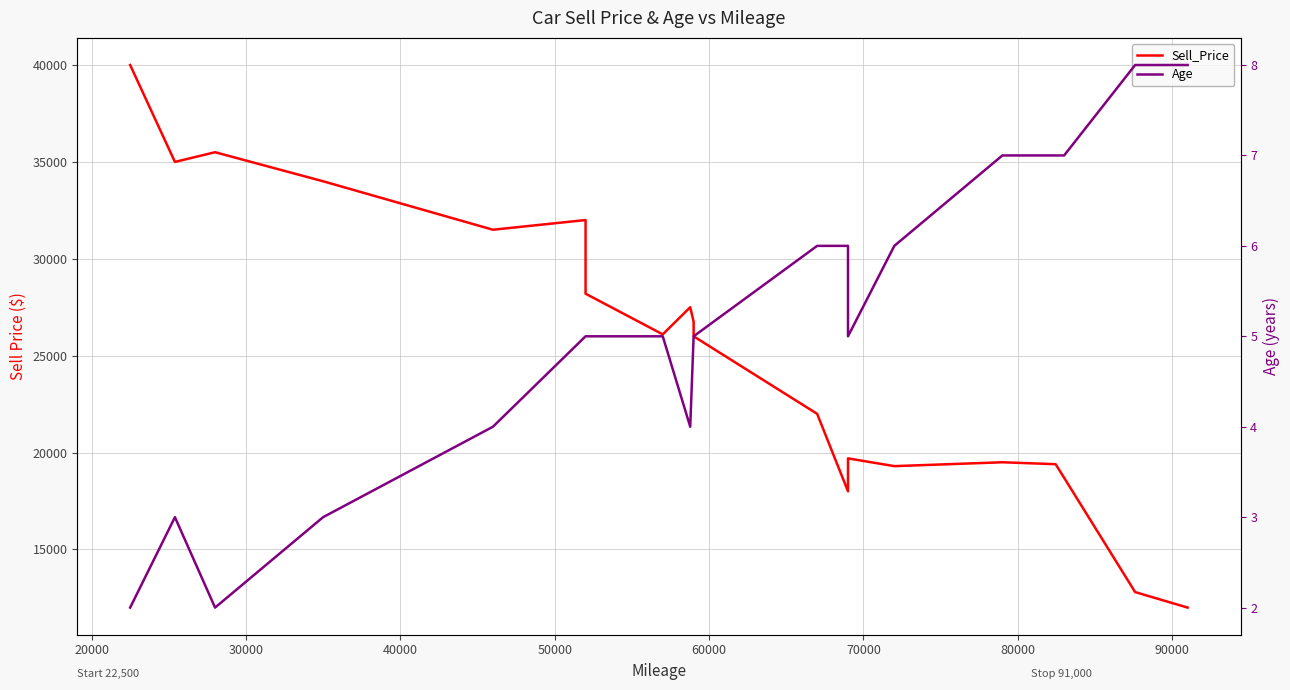

Is the value of Age at 17 greater than the value of Sell_Price at 10?

No